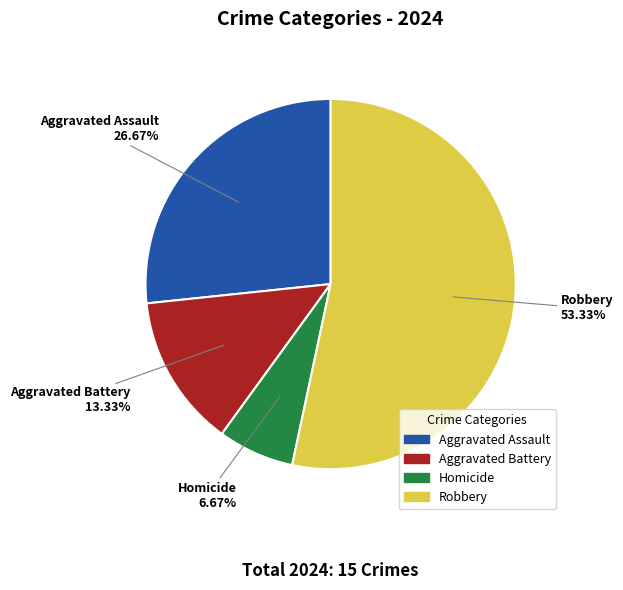

What is the smallest slice in the pie chart?

Homicide